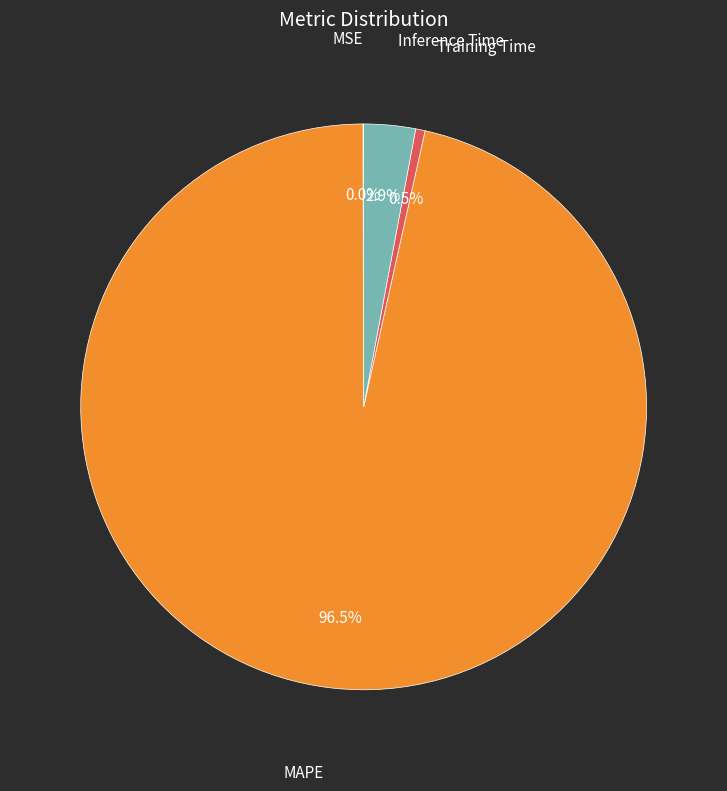

The Inference Time slice represents 3% of the pie. True or false?

True